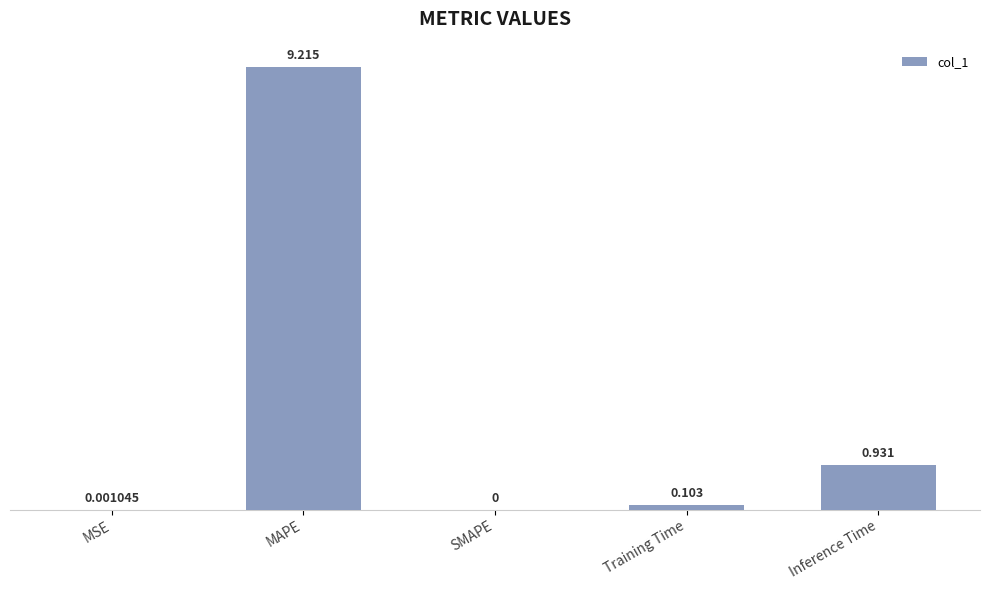

Which label corresponds to the largest value in the chart?

MAPE